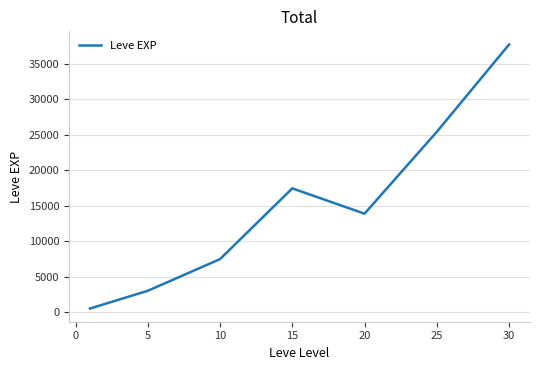

True or false: there are more than 0 points higher than both neighbors.

True